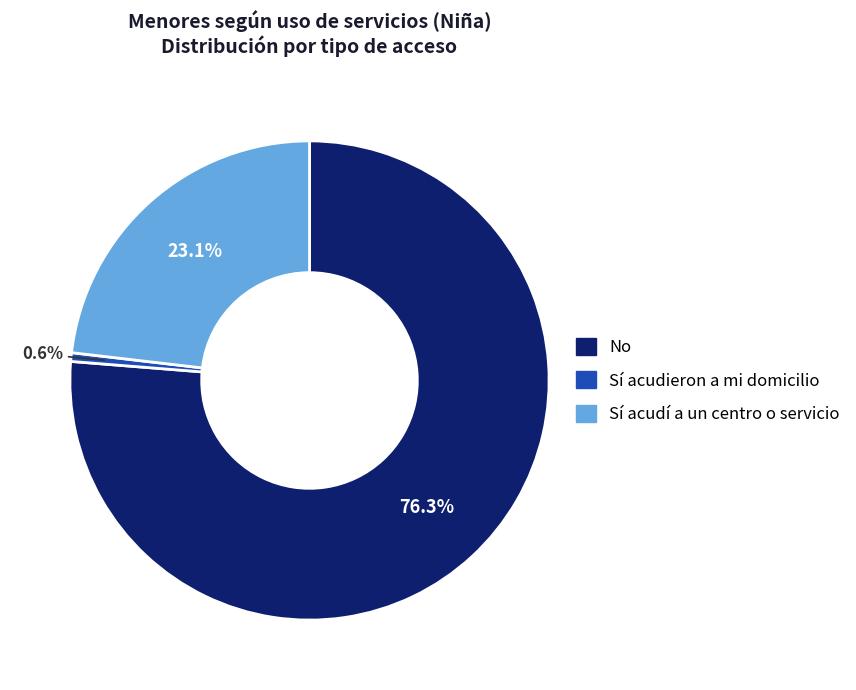

To the nearest percent, what is the average slice percentage?

33%